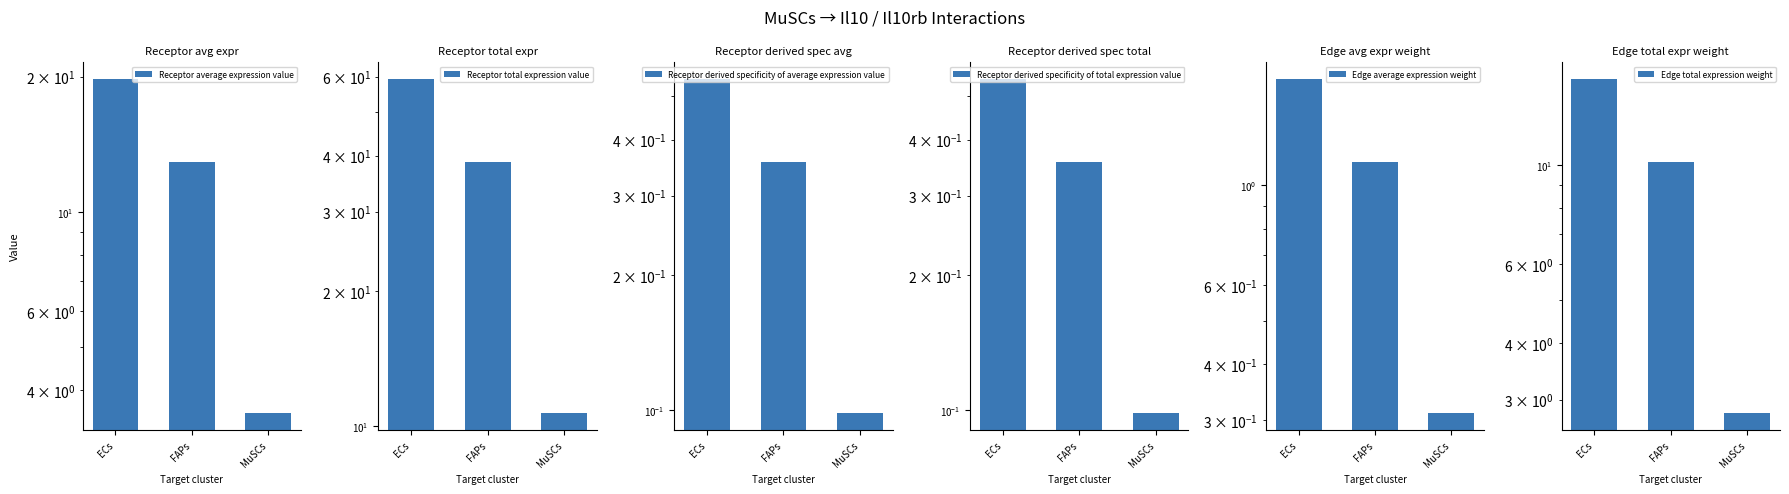

What is the total value across all series at FAPs?

63.5